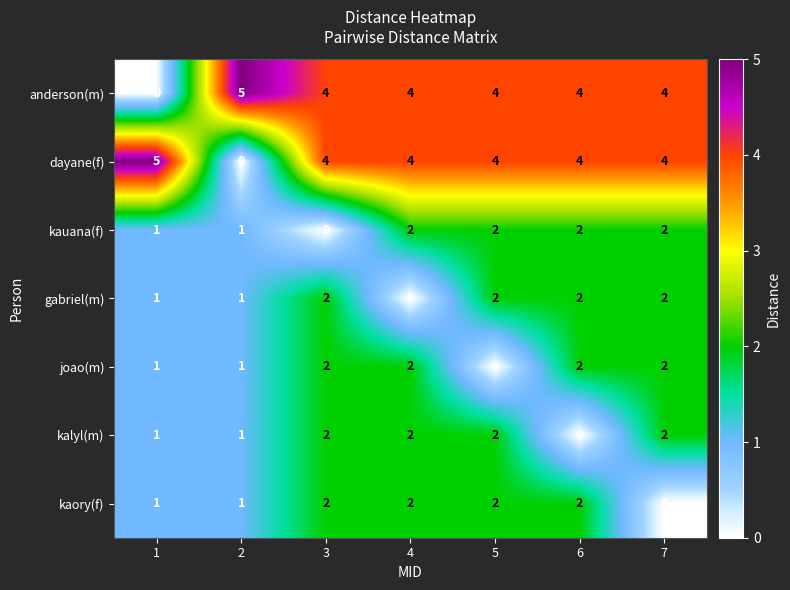

At how many categories does at least one series exceed 1?

7